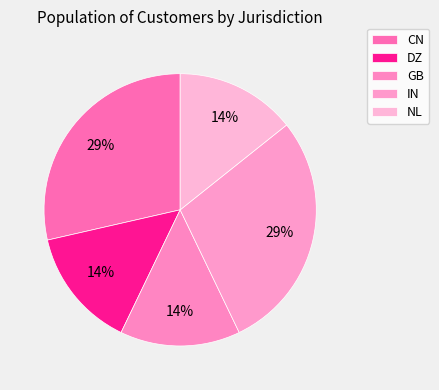

Count the number of slices in the pie.

5